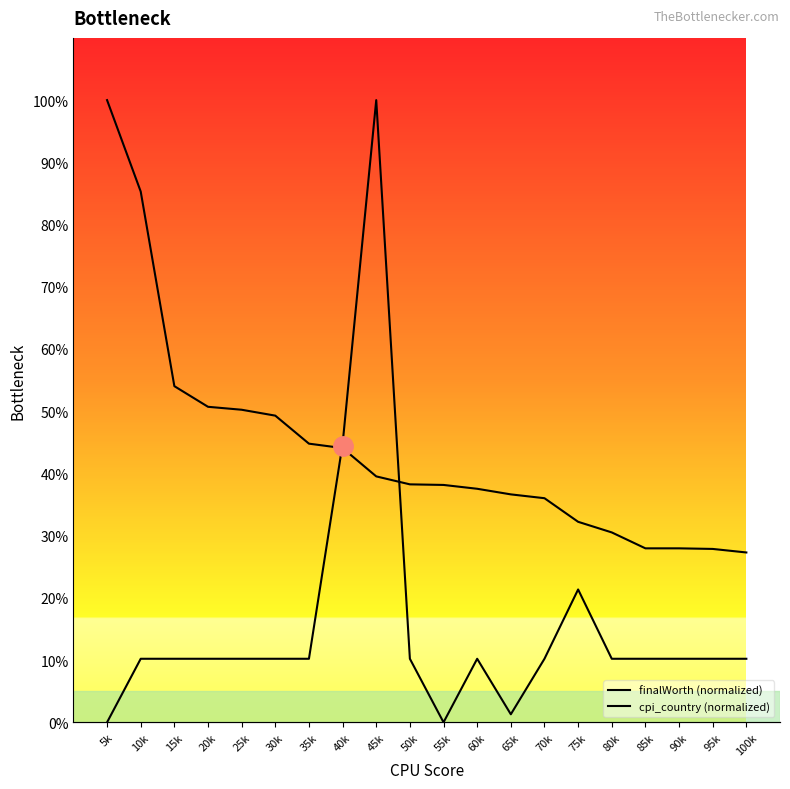

Which has a higher value, 10k or 80k?

10k